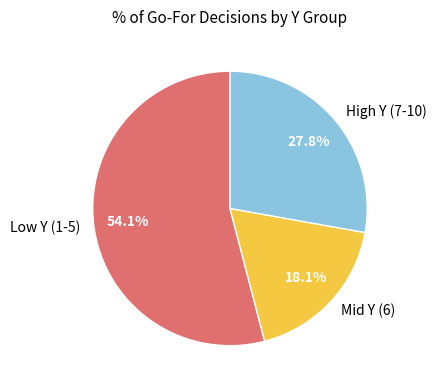

Between Low Y (1-5) and Mid Y (6), which is larger?

Low Y (1-5)